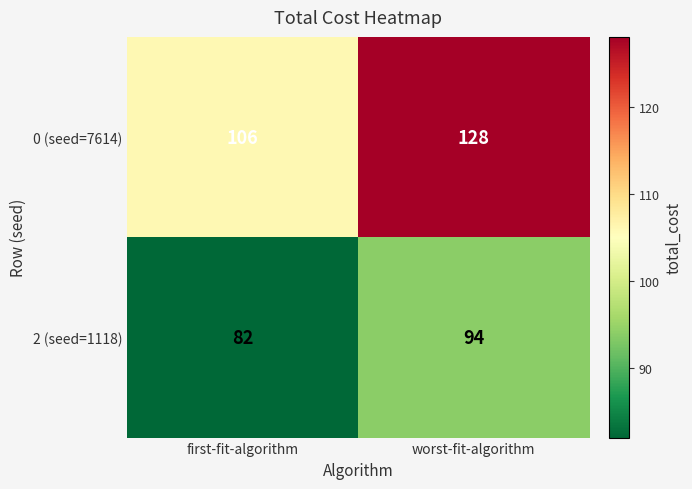

True or false: 2 (seed=1118) has a value of 94 at worst-fit-algorithm.

True